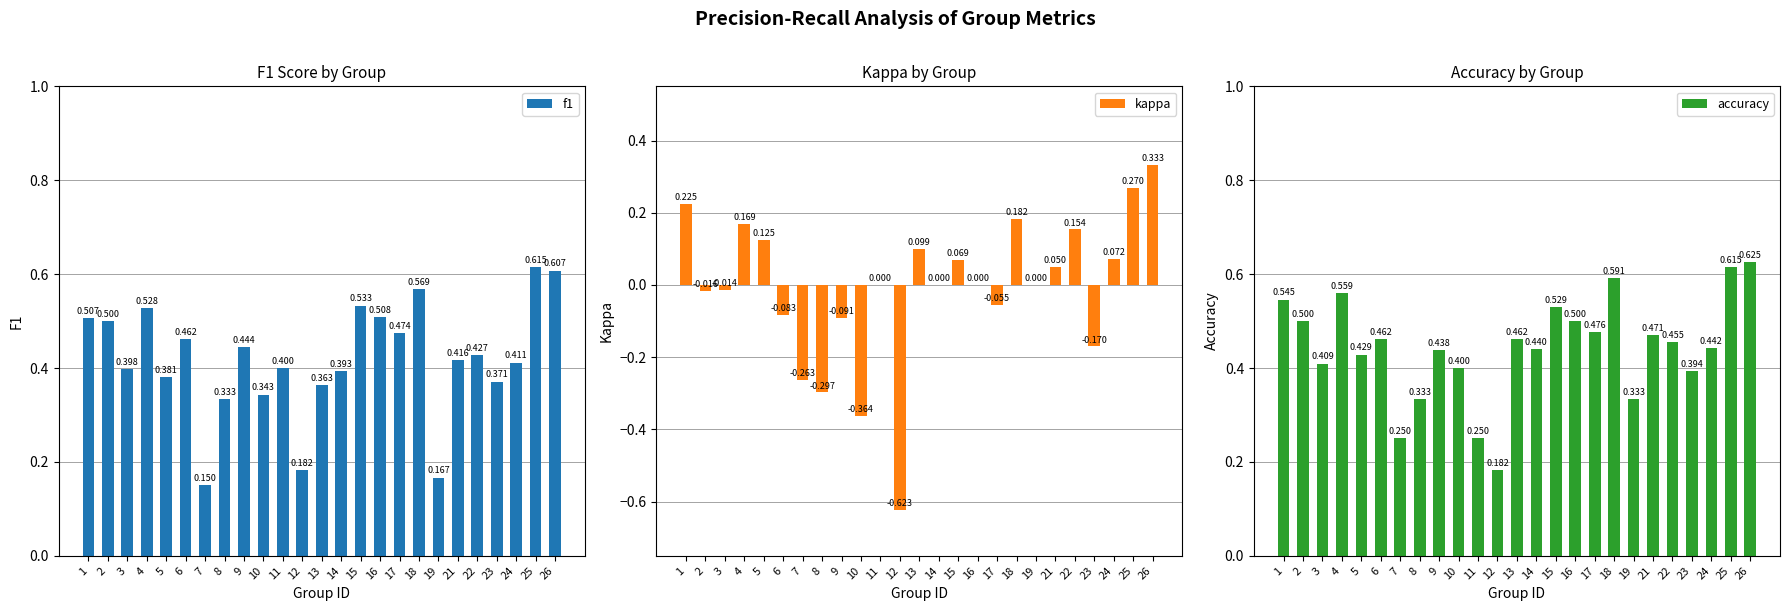

True or false: f1 has a value of 0.5 at 15.

True